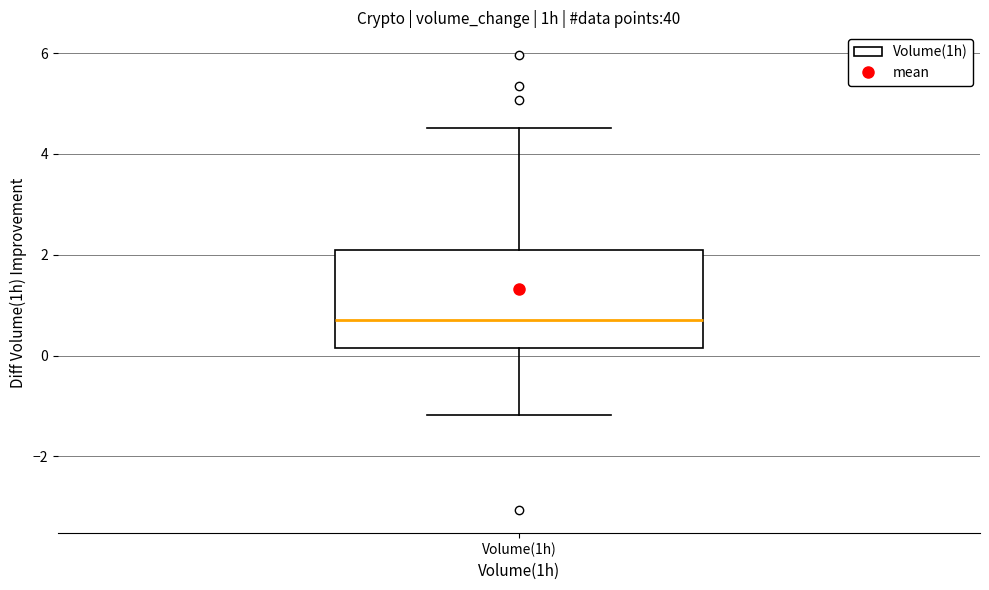

Read this box plot against the y-axis: the position of the median line, the range covered by the box, and the ends of both whiskers. The values are not printed on the chart, so give them approximately, as read against the axis.

median 0.8, box 0.2 to 2.0, whiskers -1.2 to 4.6